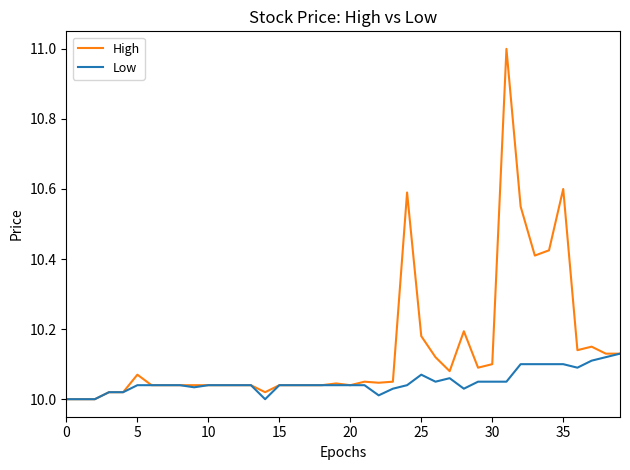

Which series has the largest total across all categories?

High